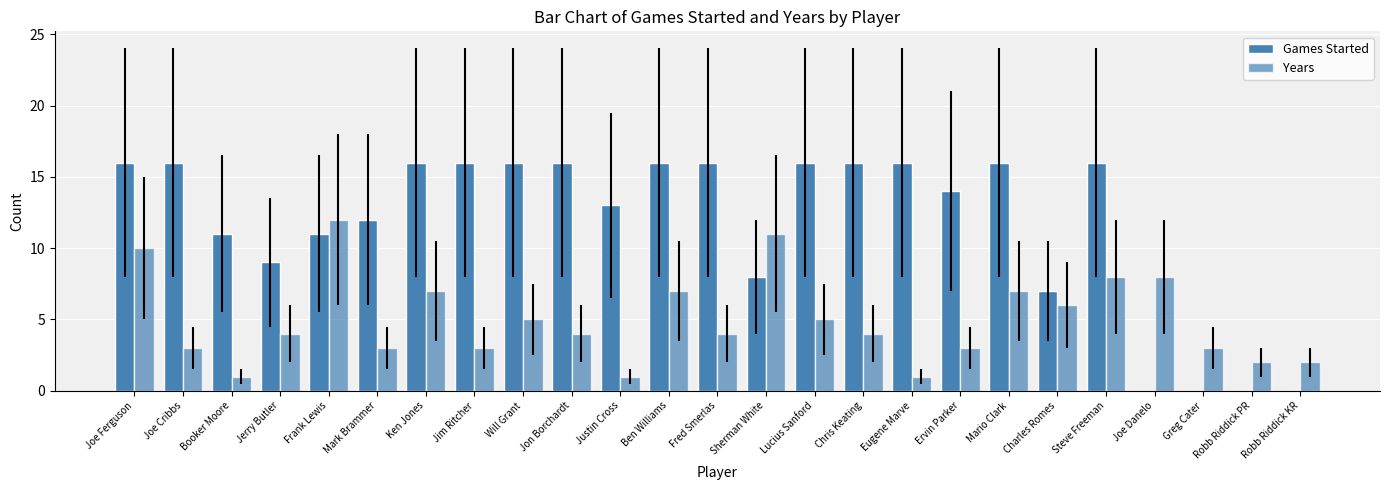

Which series has the largest range (max minus min)?

Games Started